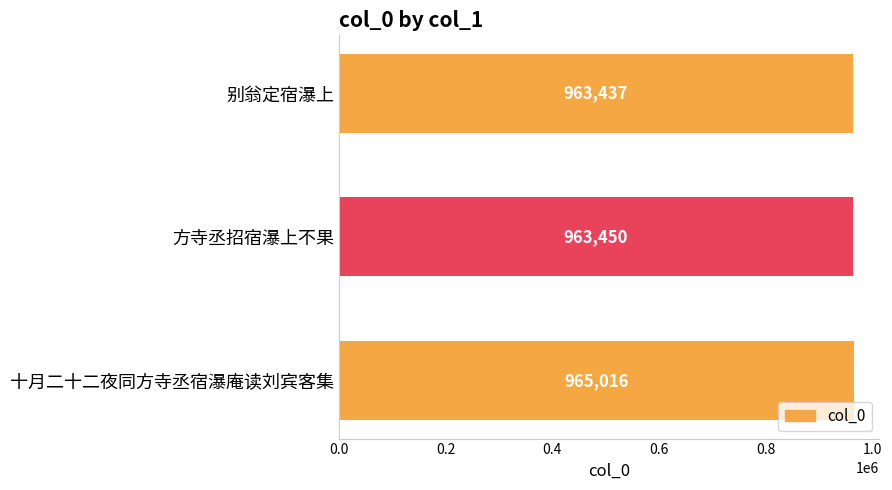

What is the smallest value displayed?

963437